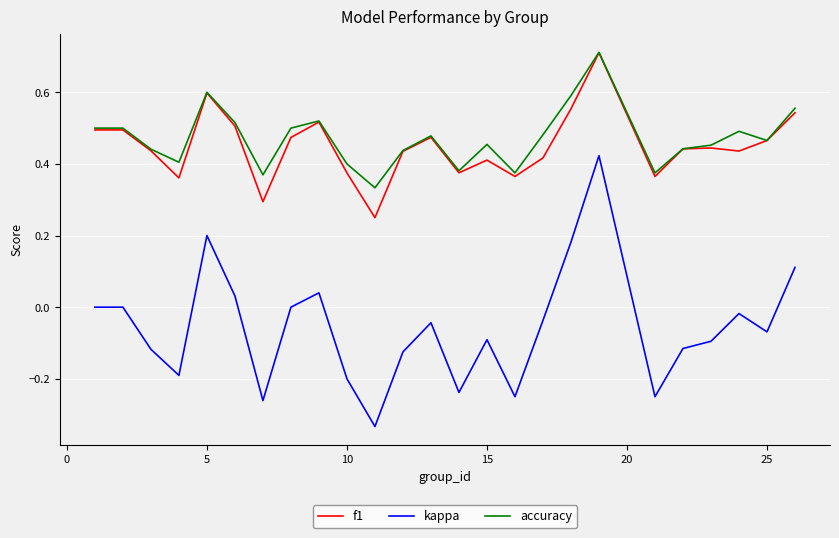

How many lines are shown in the chart?

3